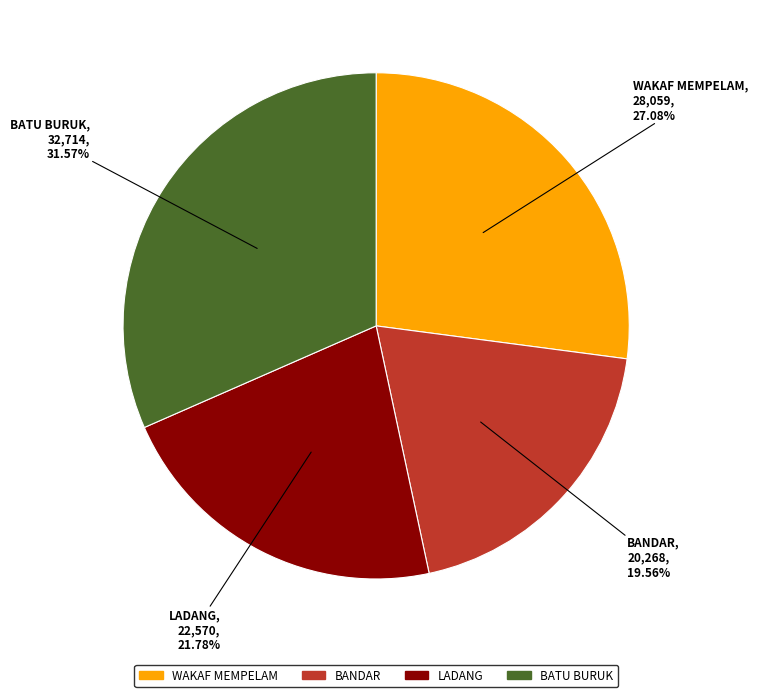

Does any single category account for the majority?

No